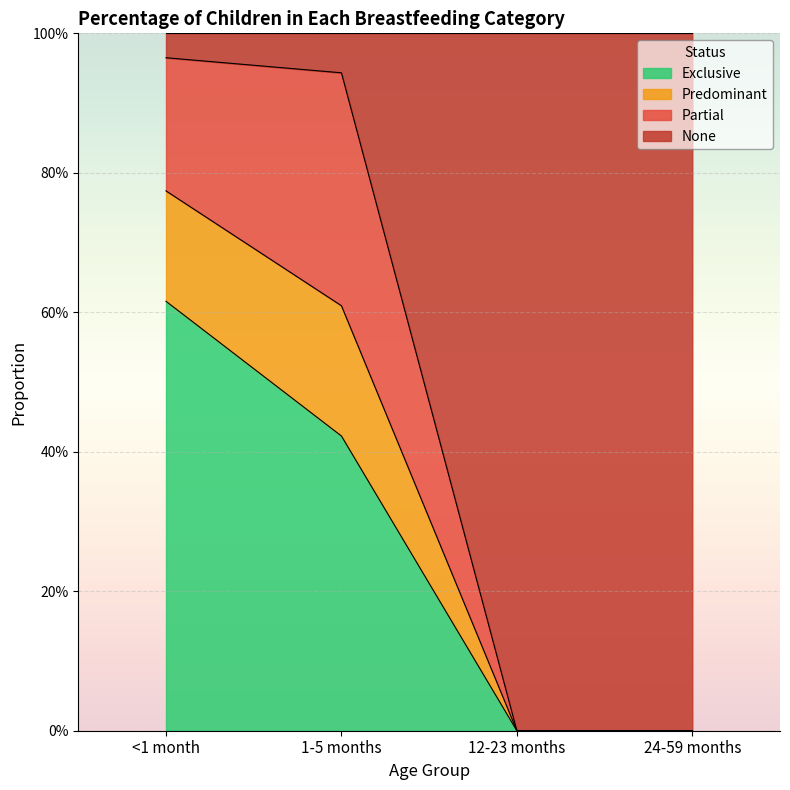

What are all the series names shown in the legend?

Exclusive, Predominant, Partial, None